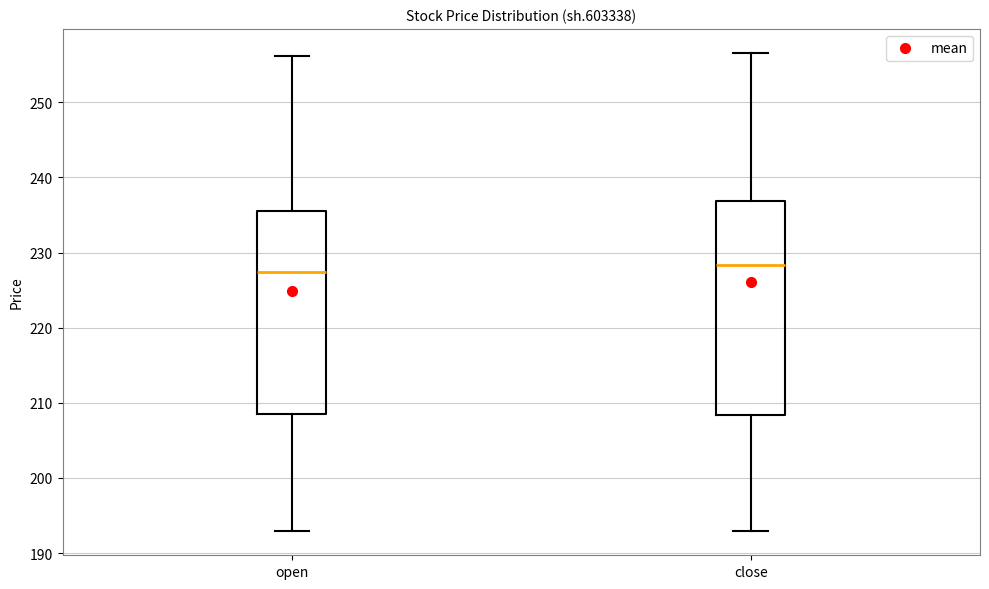

Reading left to right, transcribe this box plot: for each box, give where its median line is, the range the box spans, and where its two whiskers end, as read against the y-axis. The values are not printed on the chart, so give them approximately, as read against the axis.

open: median 227, box 208 to 235, whiskers 193 to 256
close: median 228, box 208 to 237, whiskers 193 to 257